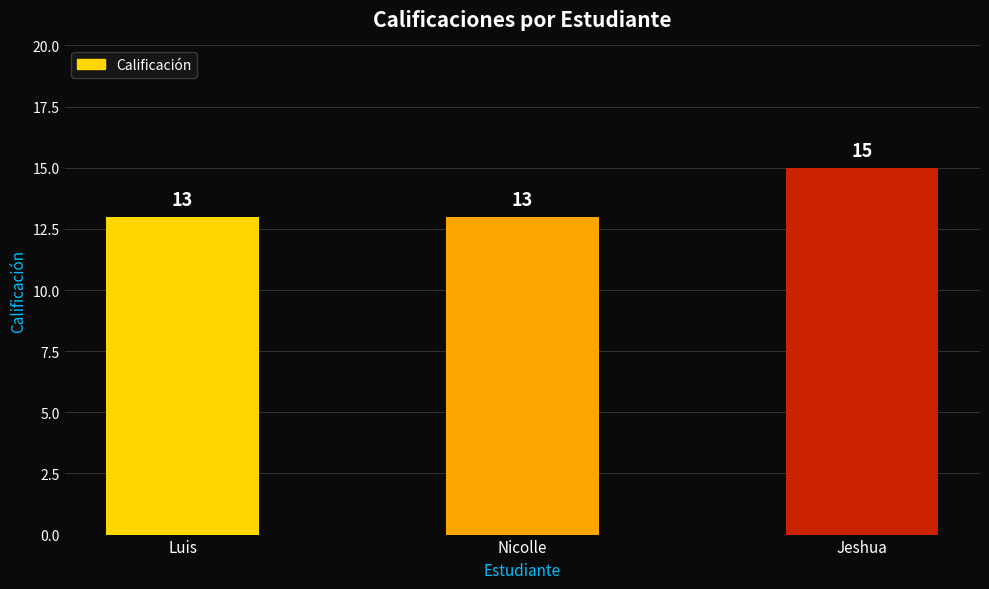

What is the sum of all values?

41